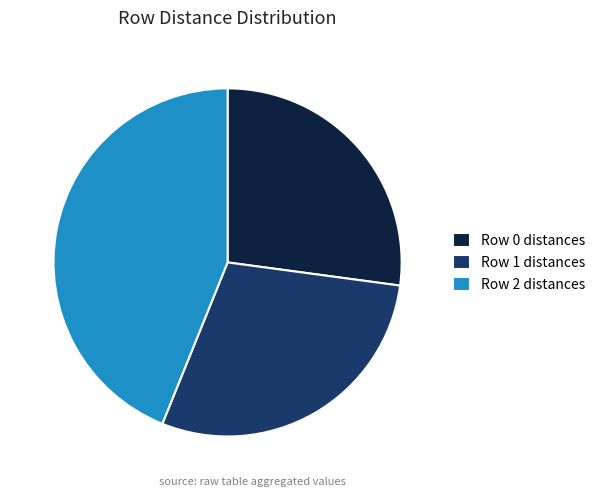

Is there any slice that represents more than half of the pie?

No